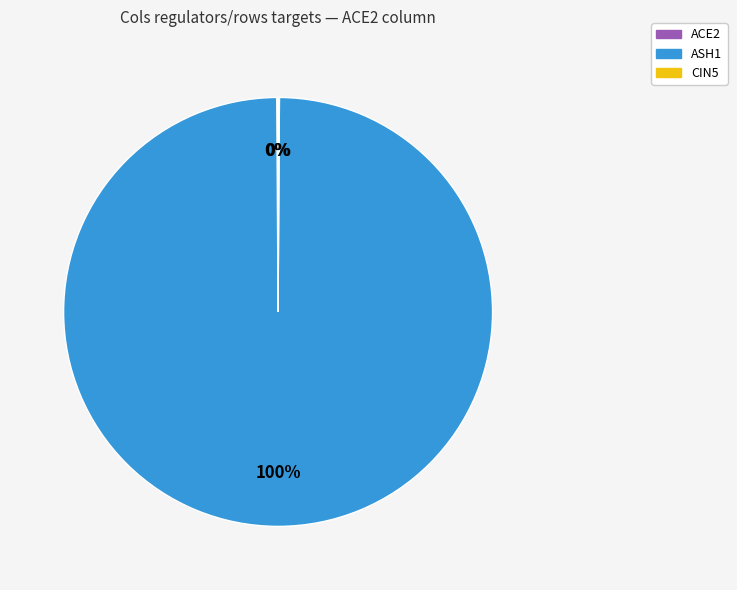

Is there any slice that represents more than half of the pie?

Yes